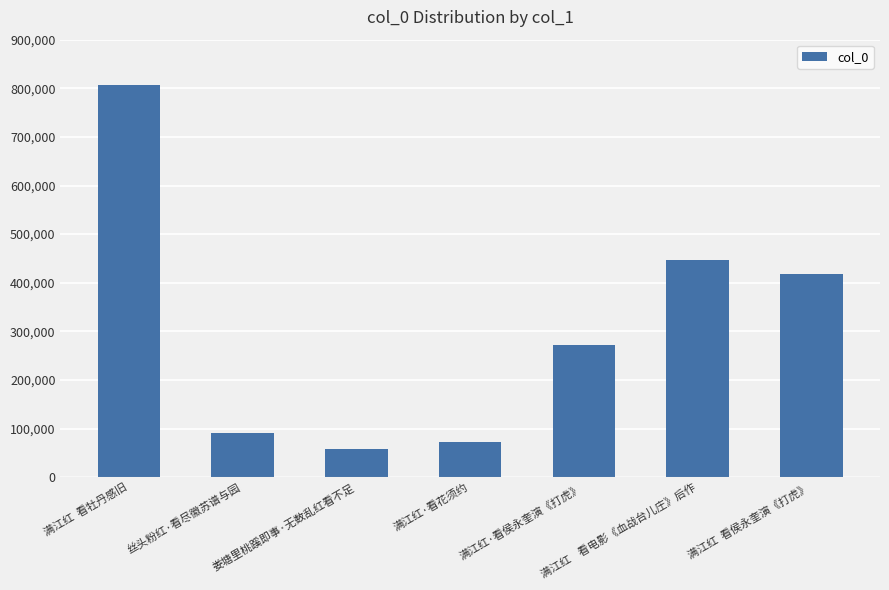

Reading right to left, transcribe all the data shown in this chart.

满江红  看侯永奎演《打虎》=417859	满江红    看电影《血战台儿庄》后作=446587	满江红·看侯永奎演《打虎》=271624	满江红·看花须约=71840	娄塘里桃蹊即事·无数乱红看不足=58584	丝头粉红·看尽徽苏谱与园=90850	满江红  看牡丹感旧=807250